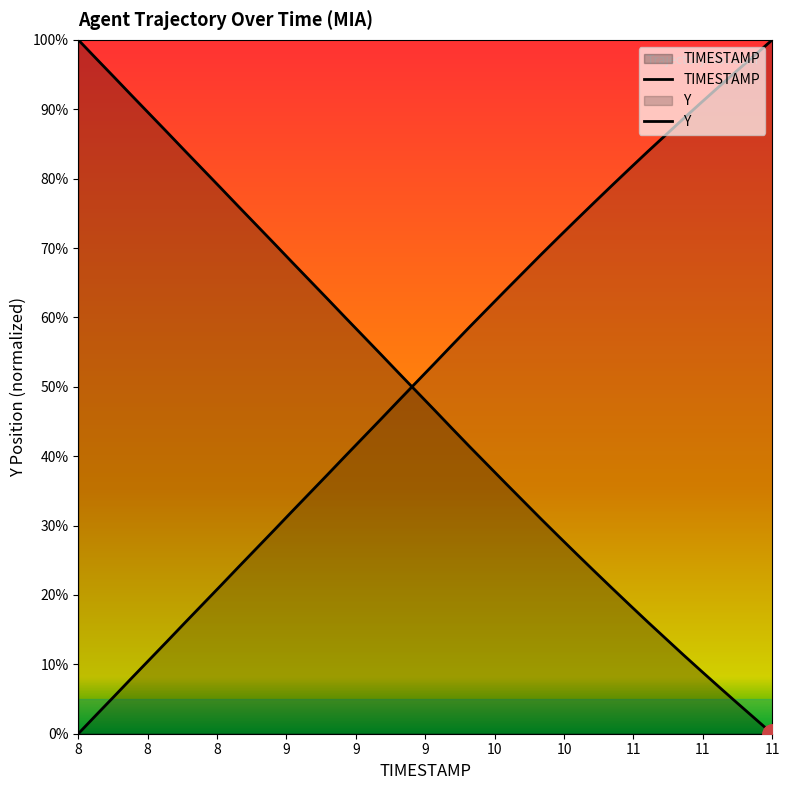

What is the maximum value shown in the chart?

100.0